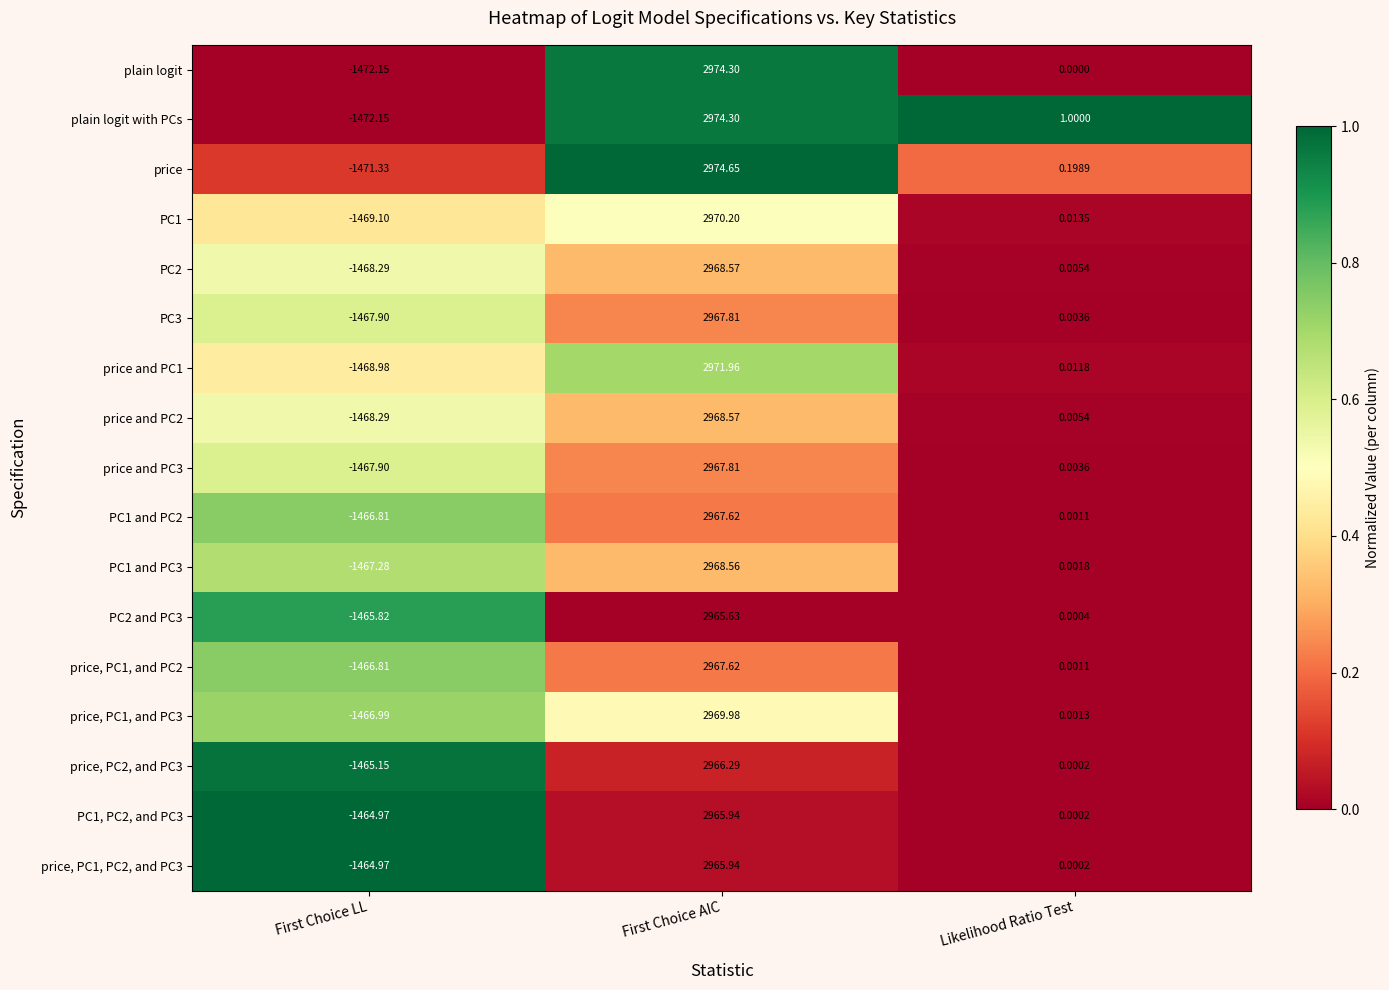

What is the total value across all series at Likelihood Ratio Test?

1.2